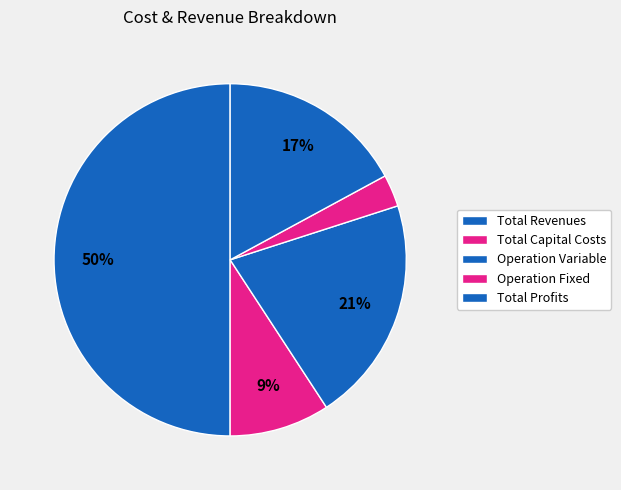

To the nearest percent, what is the difference between the largest and smallest slice percentages?

47%